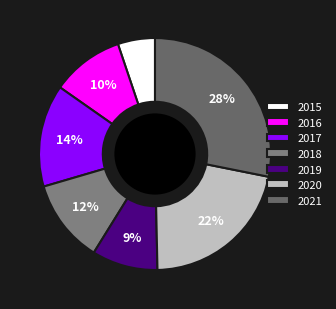

To the nearest percent, what is the difference between the 2017 and 2016 slice percentages?

4%